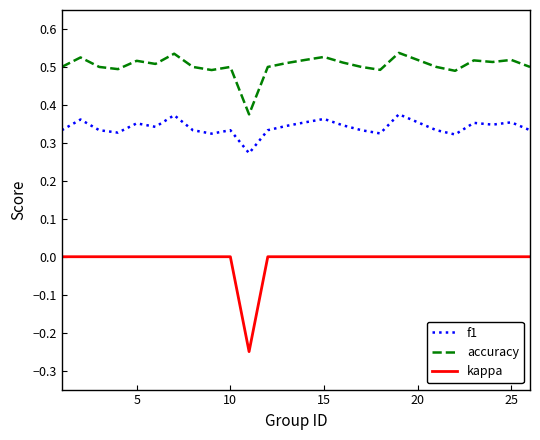

List the series in order of their overall mean, highest first.

accuracy, f1, kappa